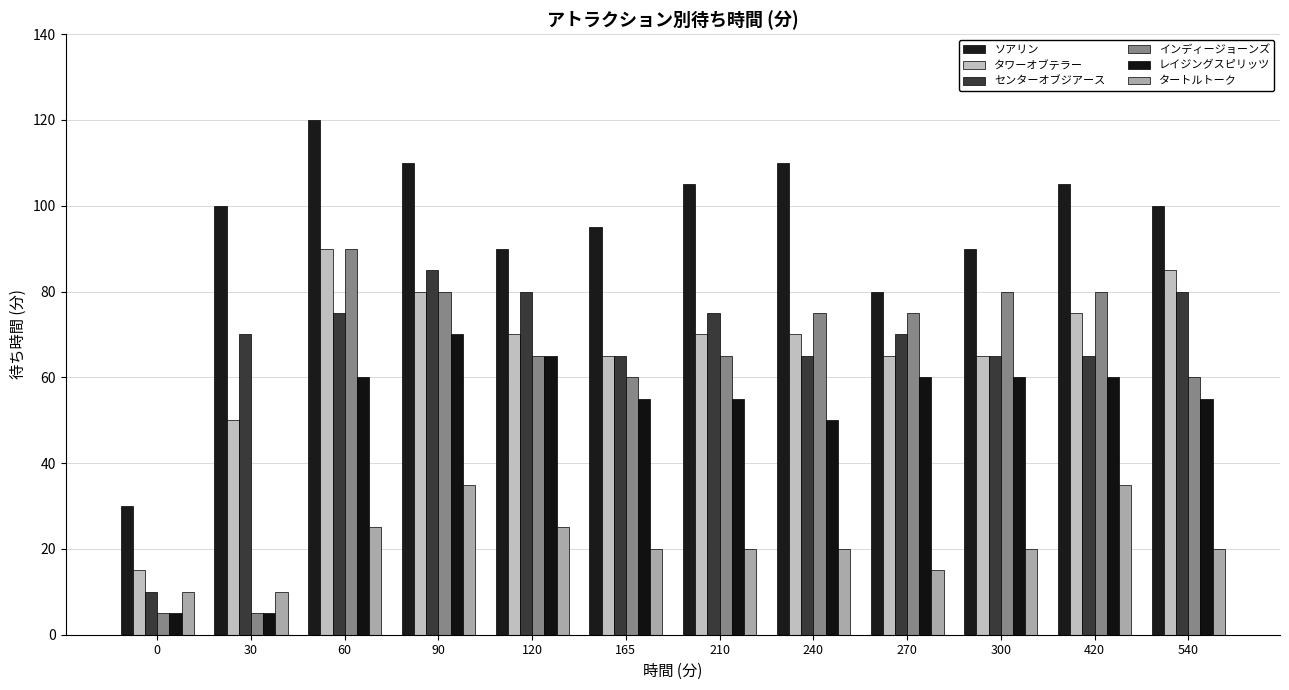

At how many categories does at least one series exceed 51?

11